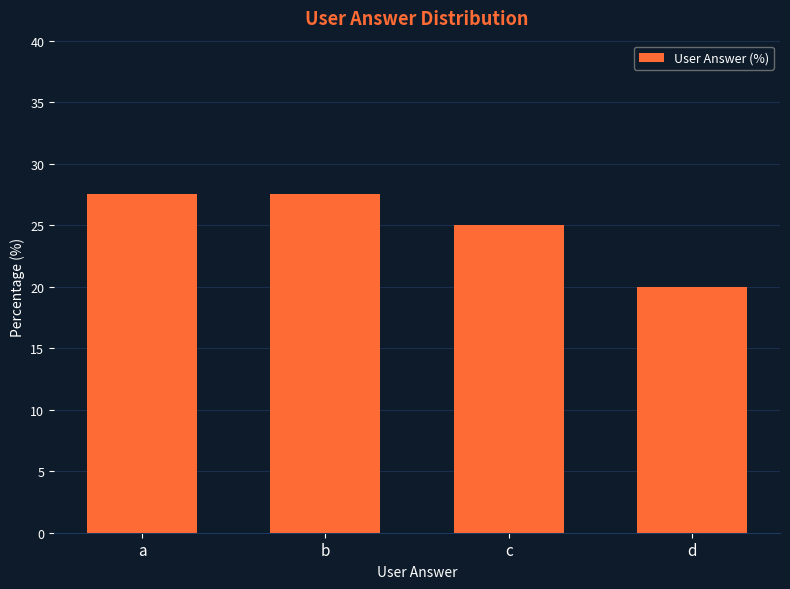

True or false: the data shows 27.5 at a.

True